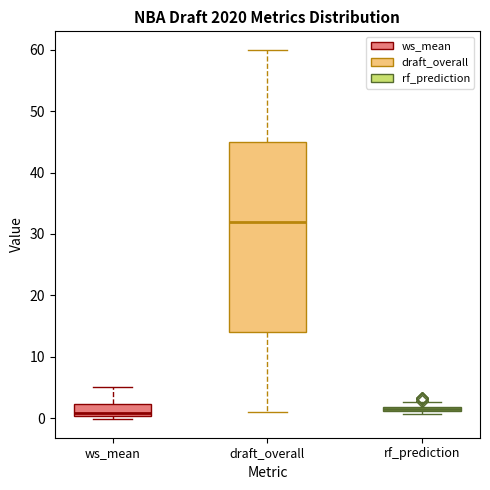

Where is the upper edge of the box for rf_prediction on the y-axis? The values are not printed on the chart, so give them approximately, as read against the axis.

2